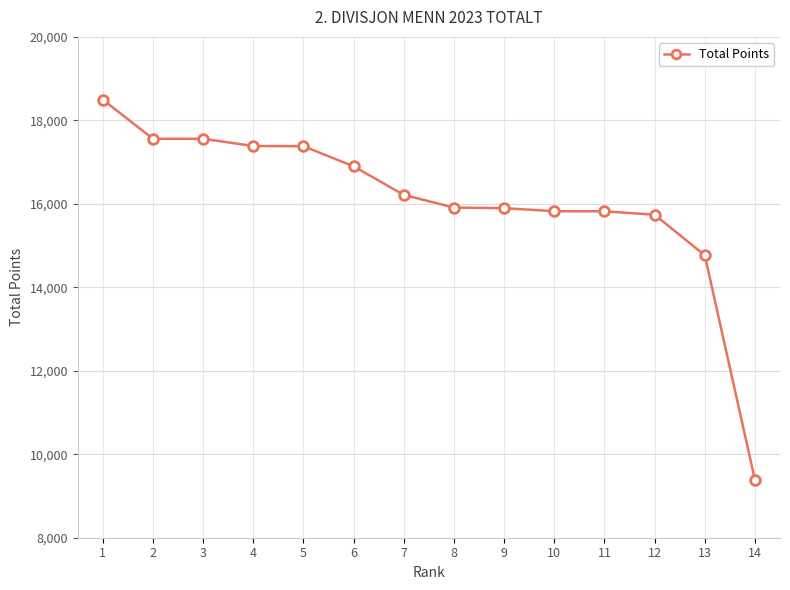

Is it true that the value at 2 is 17558?

True